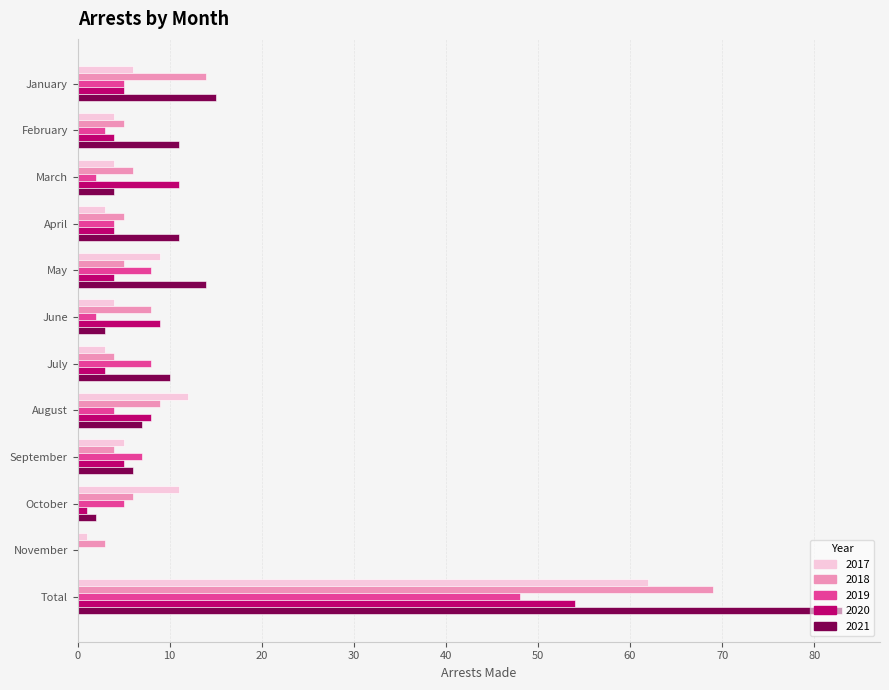

How many categories are shown in the chart?

12